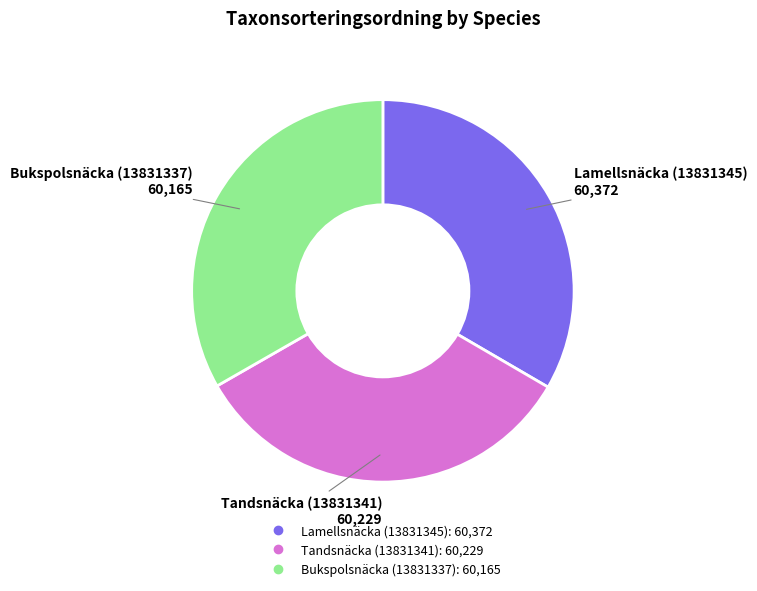

How many segments does this pie chart have?

3